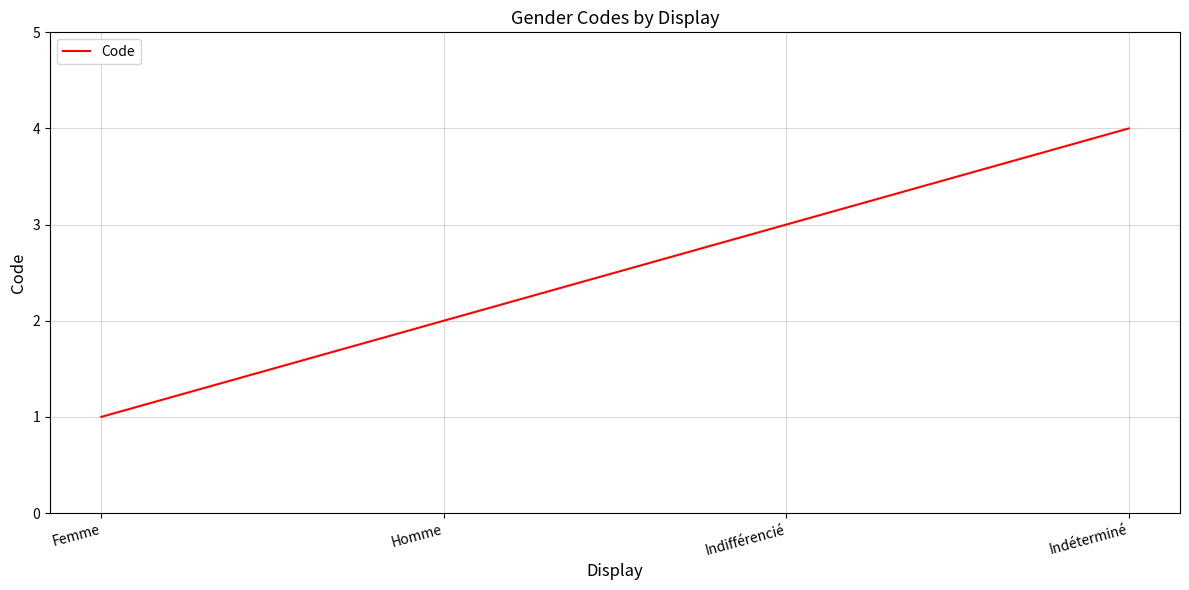

How many distinct data groups are displayed?

1